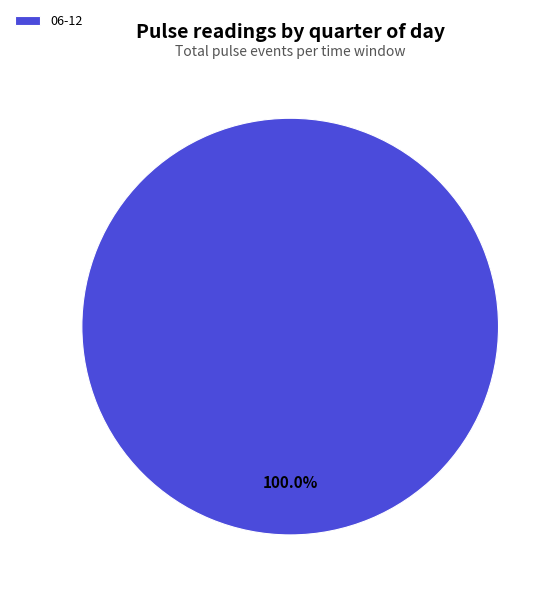

Does 06-12 account for over 50% of the chart?

Yes